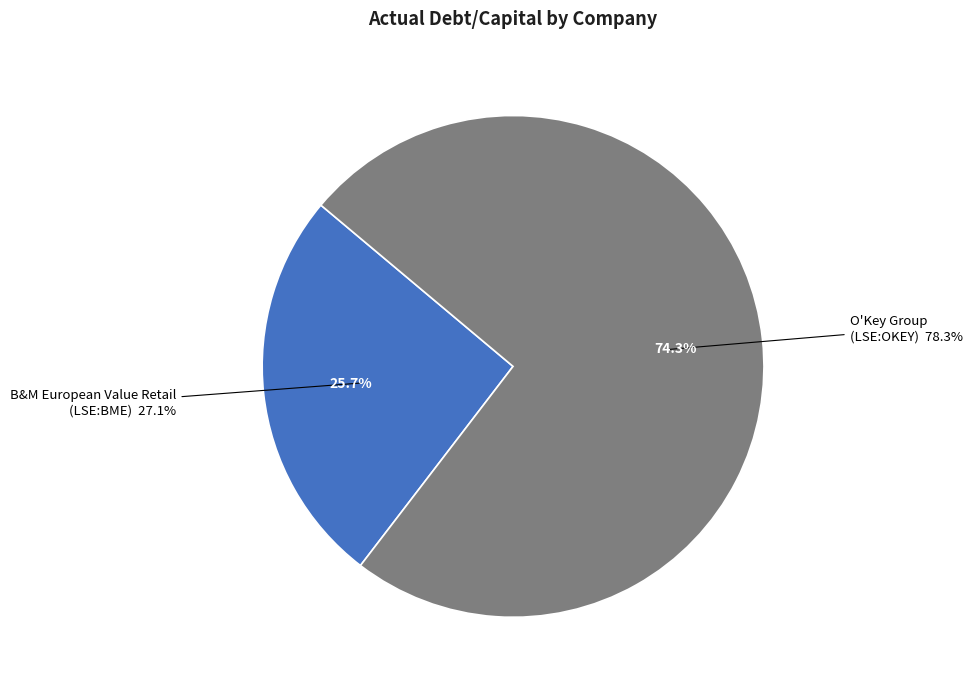

Do O'Key Group S.A. (LSE:OKEY) and B&M European Value Retail S.A. (LSE:BME) together represent more than half of the pie?

Yes